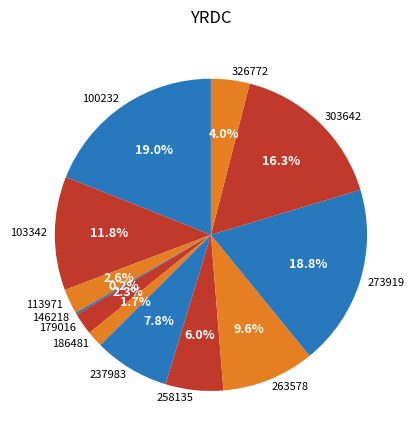

Is there any slice that represents more than half of the pie?

No